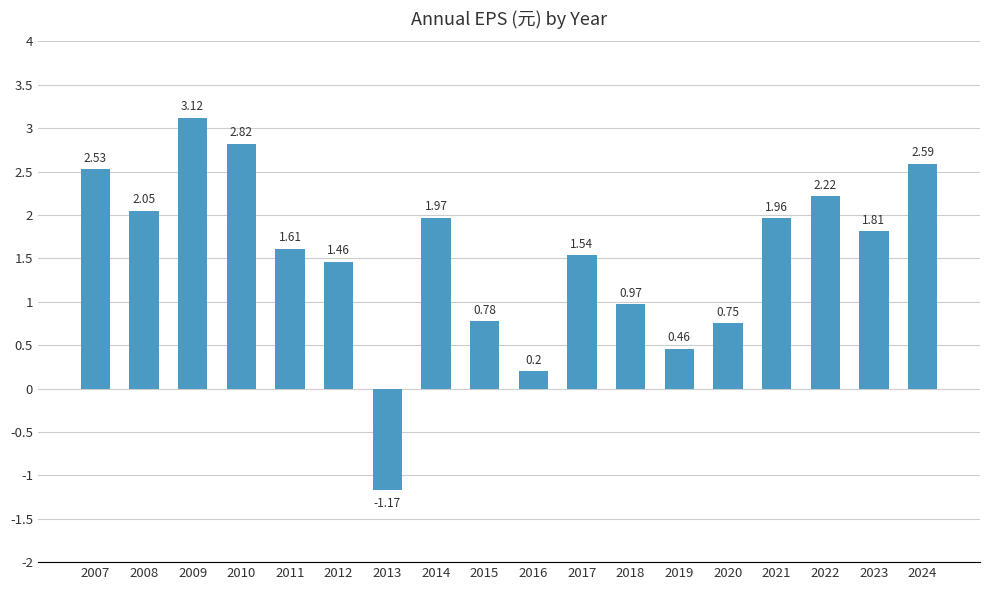

True or false: the data shows 1.6 at 2007.

False